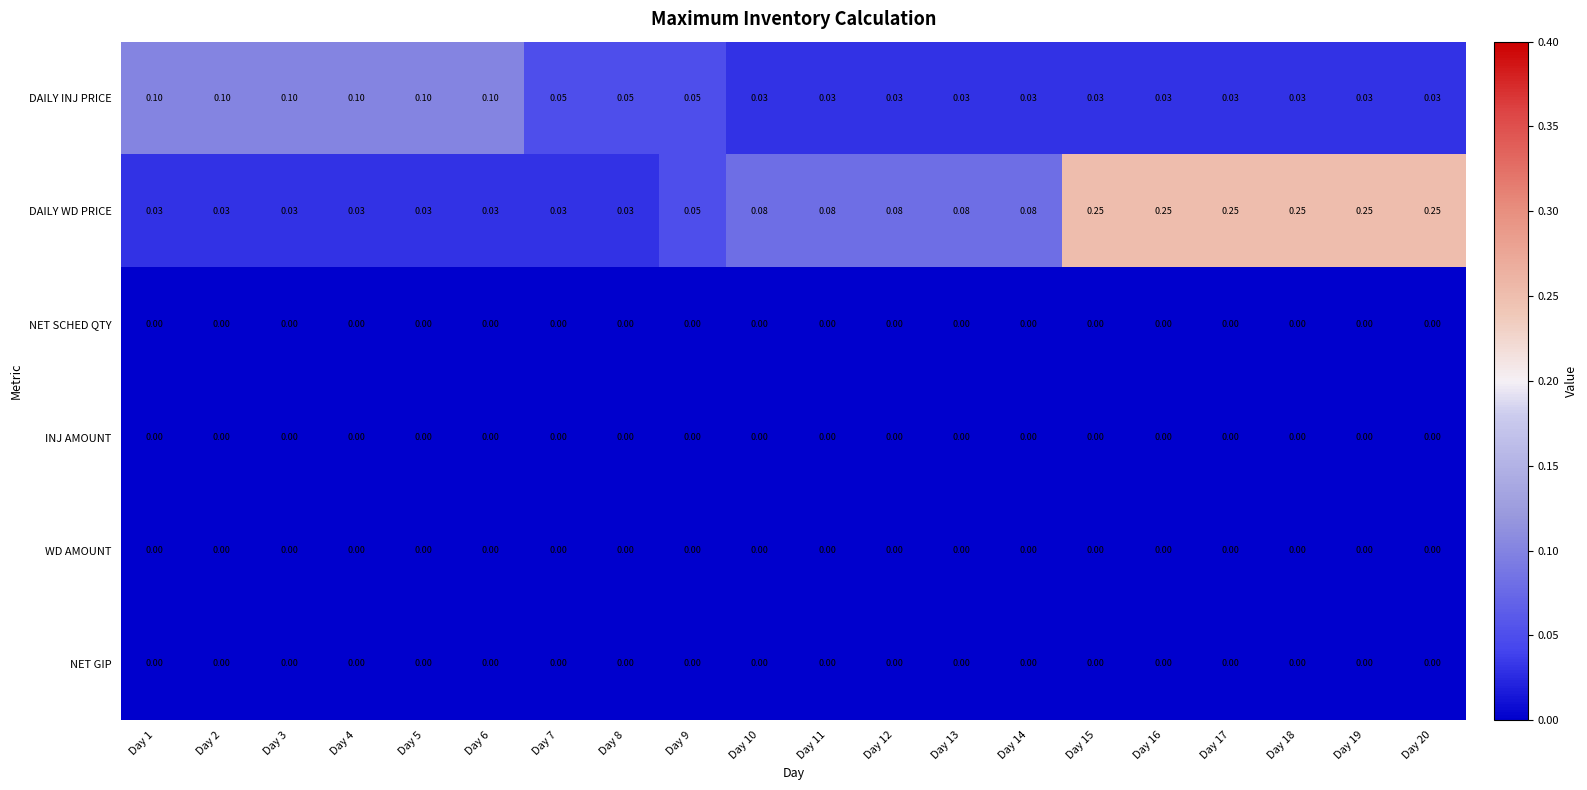

Which series changed the most between Day 3 and Day 12?

DAILY INJ PRICE